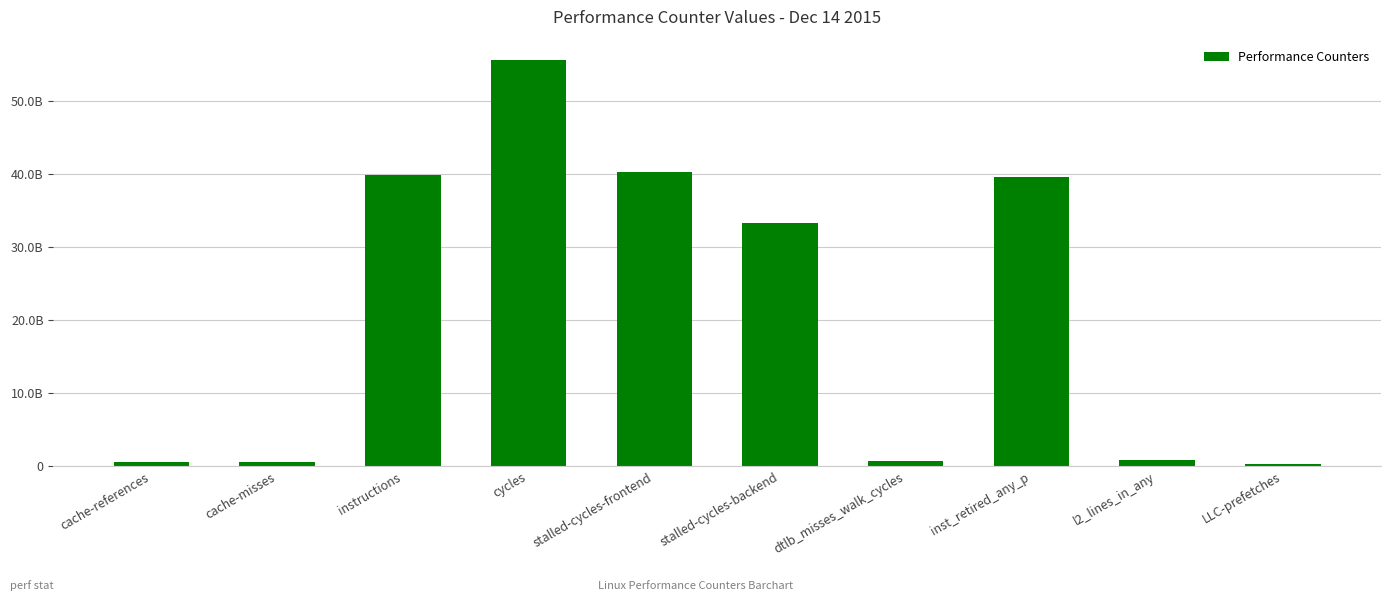

Are the bars horizontal?

No